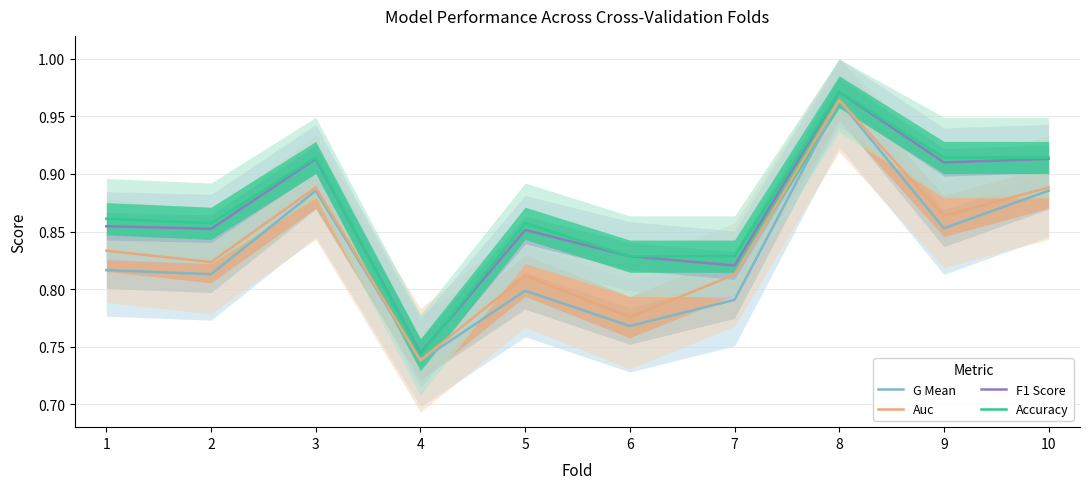

The Accuracy series shows 0.9 at 5. True or false?

True